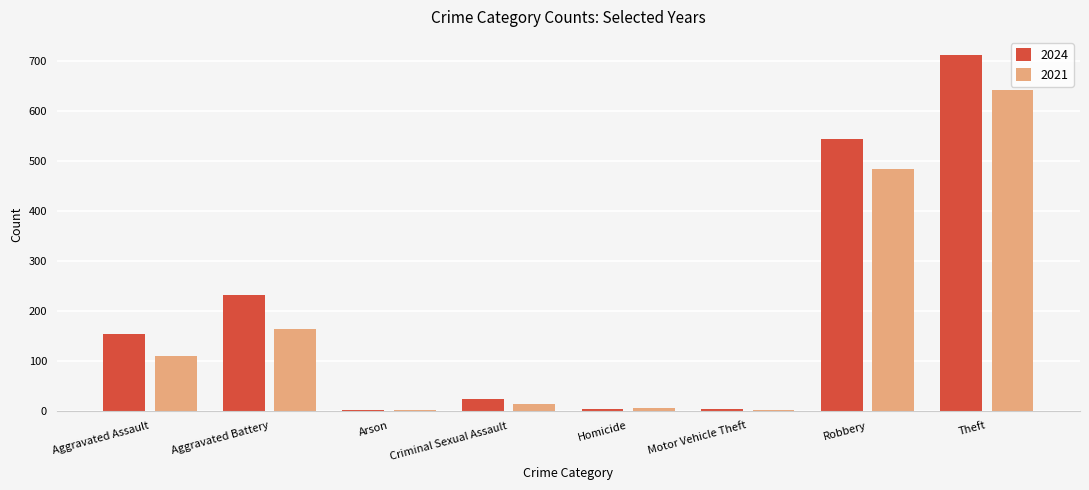

Where is 2024 nearest to the value 356?

Aggravated Battery